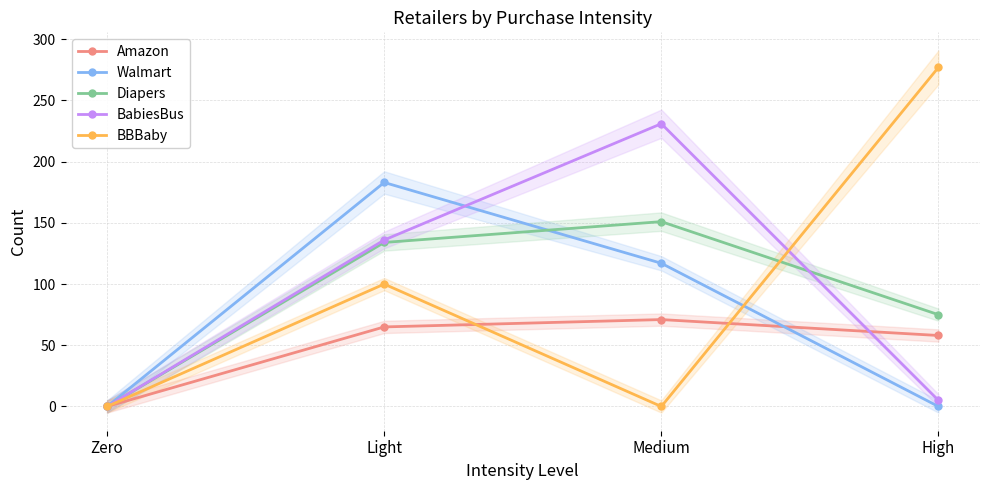

What are all the series names shown in the legend?

Amazon, Walmart, Diapers, BabiesBus, BBBaby